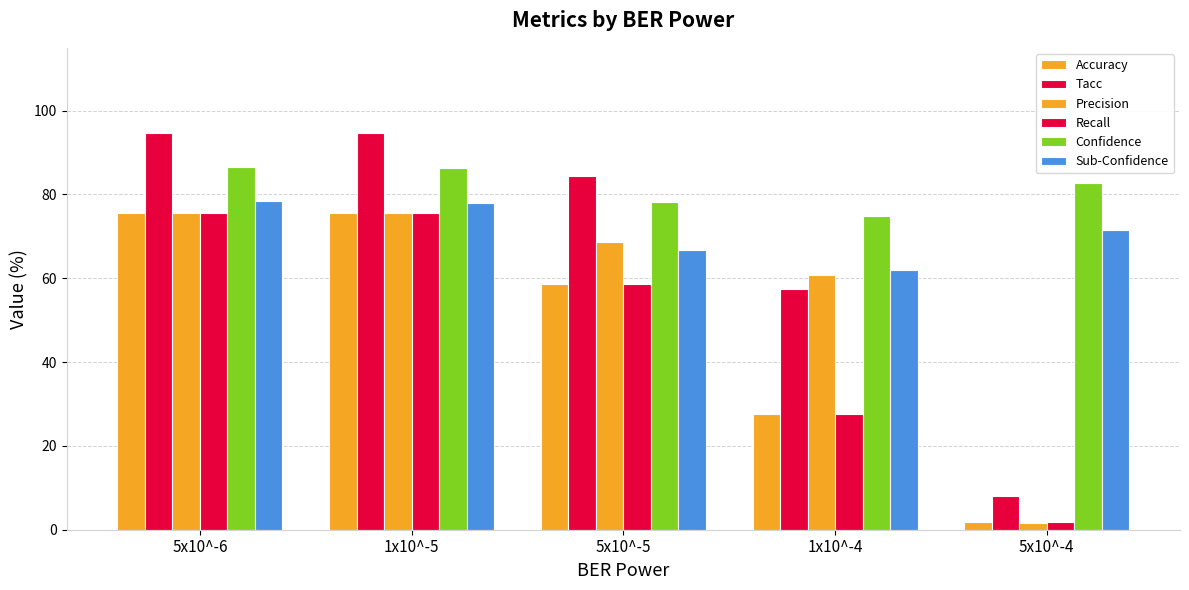

Which series has the largest range (max minus min)?

Tacc